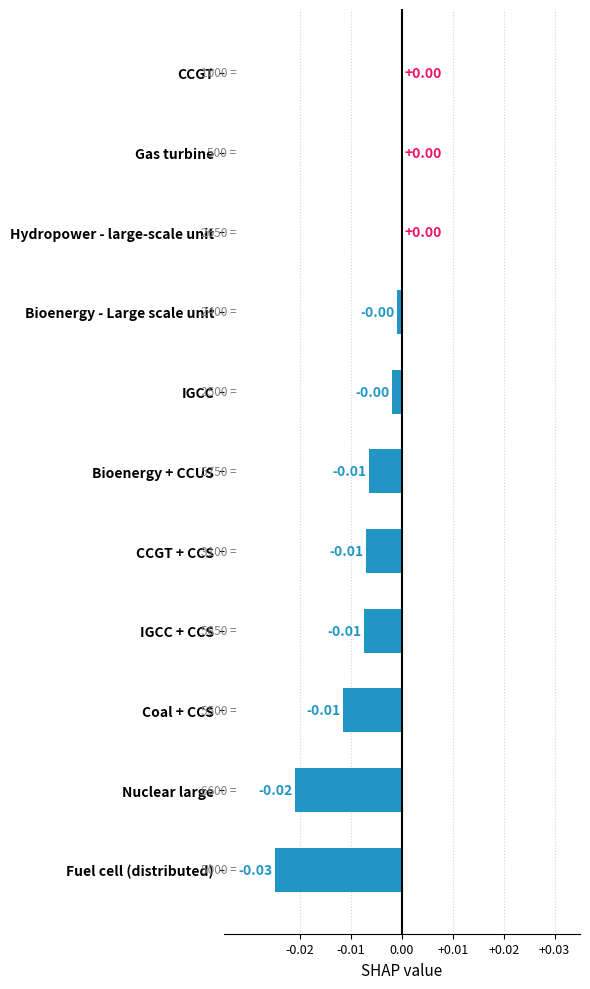

Between Bioenergy - Large scale unit and Nuclear large, which is larger?

Bioenergy - Large scale unit